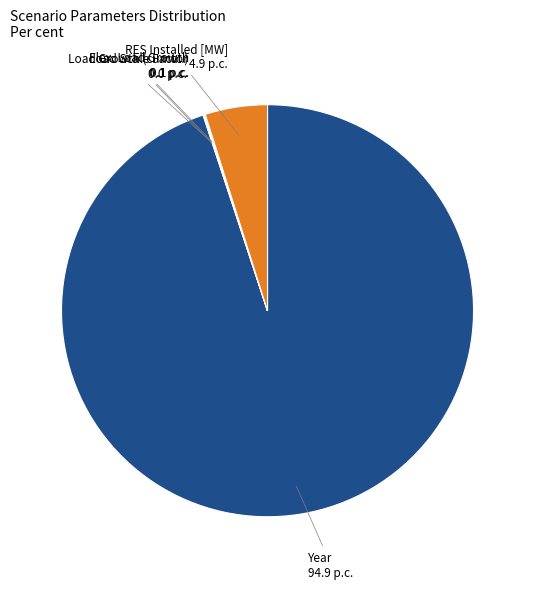

What is the largest slice in the pie chart?

Year 94.9 p.c.